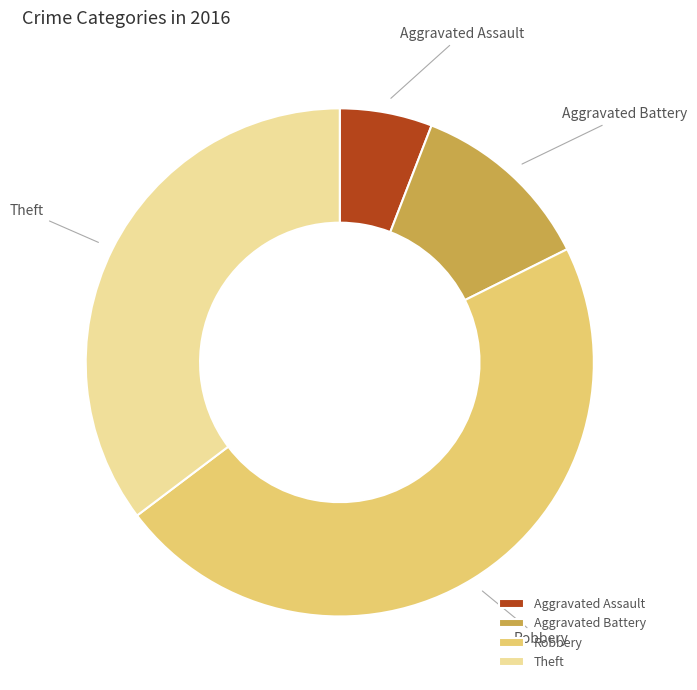

Count the number of slices in the pie.

4